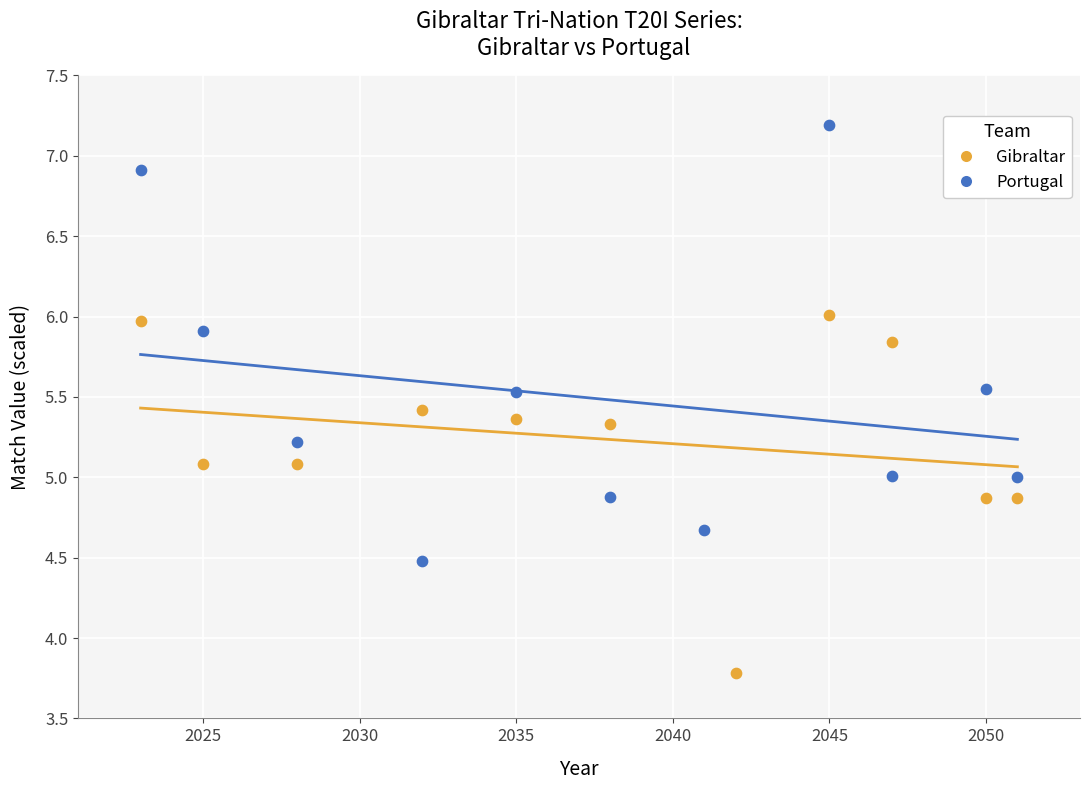

Which series has the largest Y range (max minus min)?

Portugal